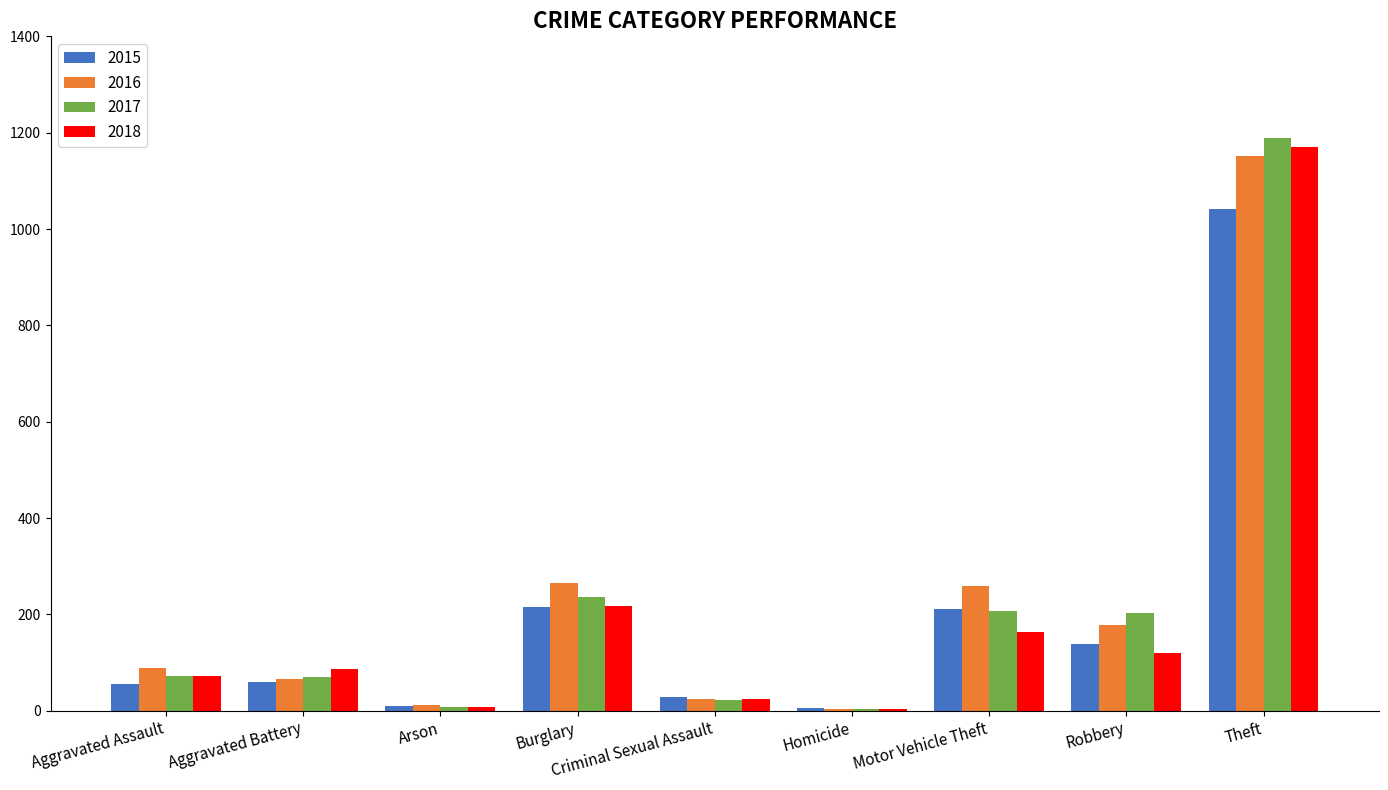

What are all the series names shown in the legend?

2015, 2016, 2017, 2018